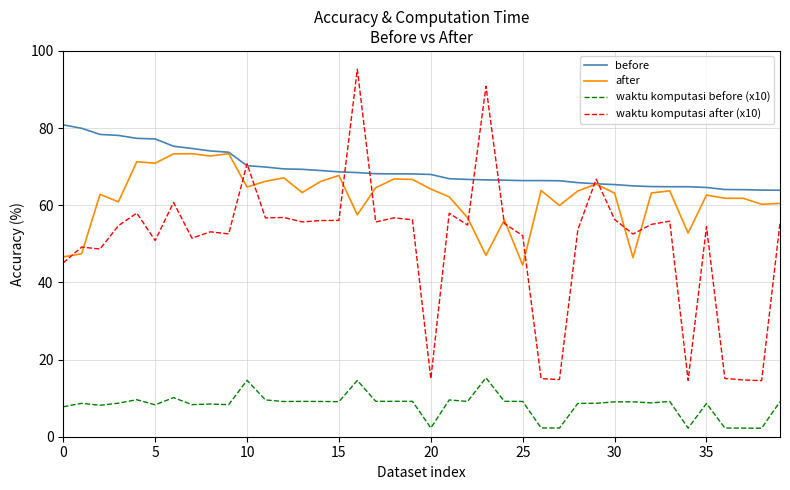

True or false: before and waktu komputasi before (x10) intersect in this chart.

False